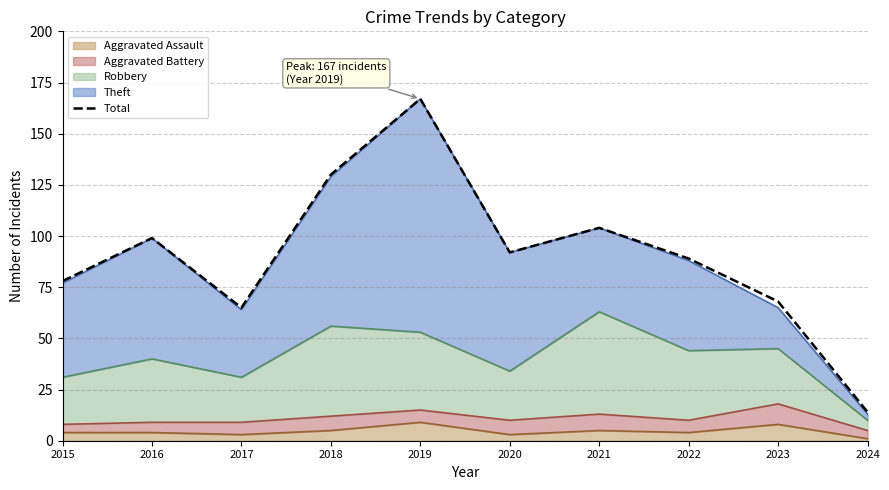

Where is the data nearest to the value 90?

2022